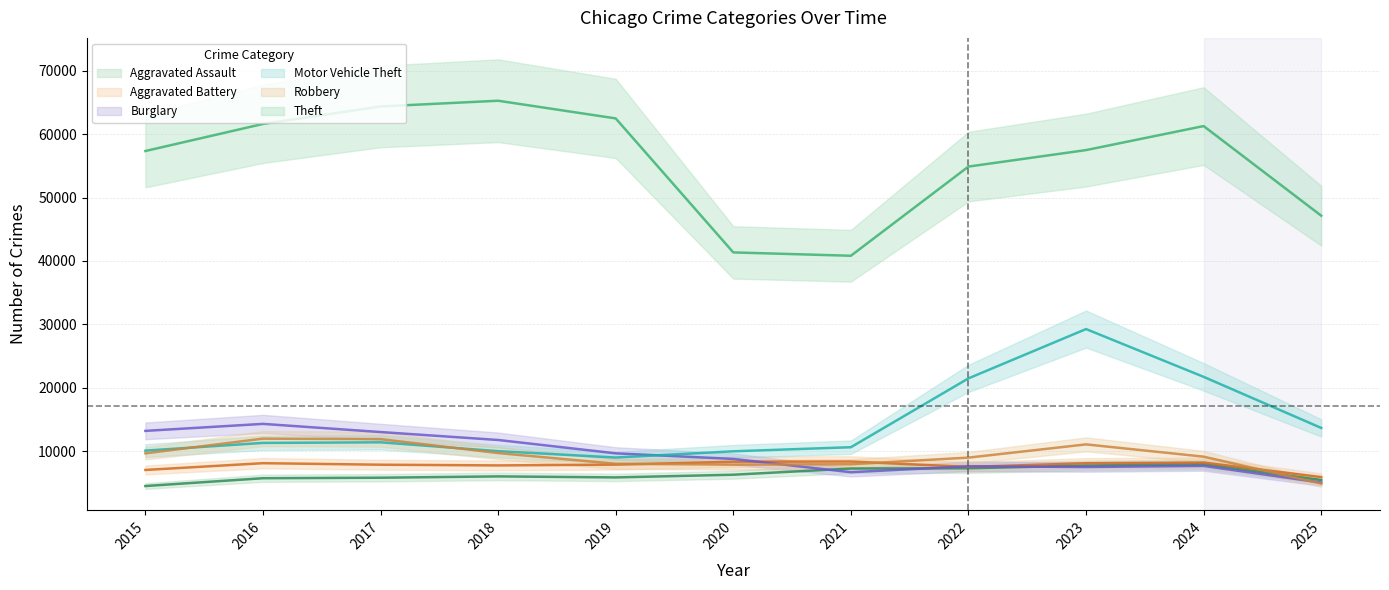

What is the sum of all Robbery values?

100931